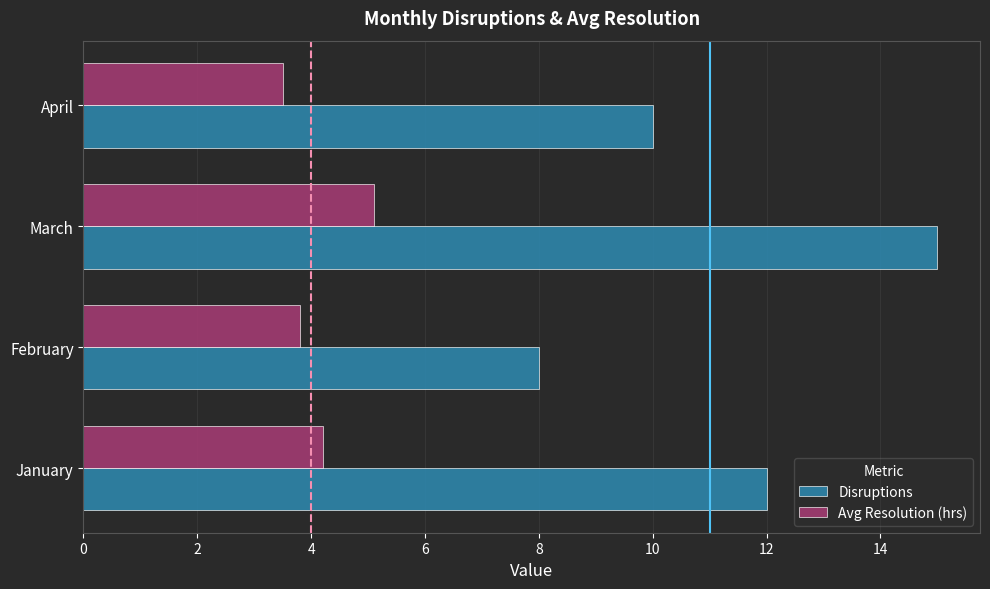

What is the approximate value of Disruptions at April?

10.0